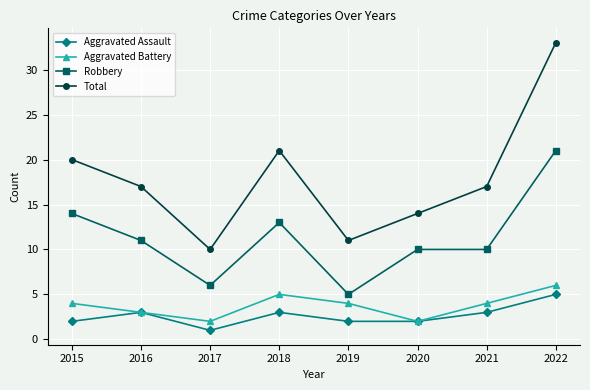

At 2021, list the series in order from largest to smallest.

Total, Robbery, Aggravated Battery, Aggravated Assault